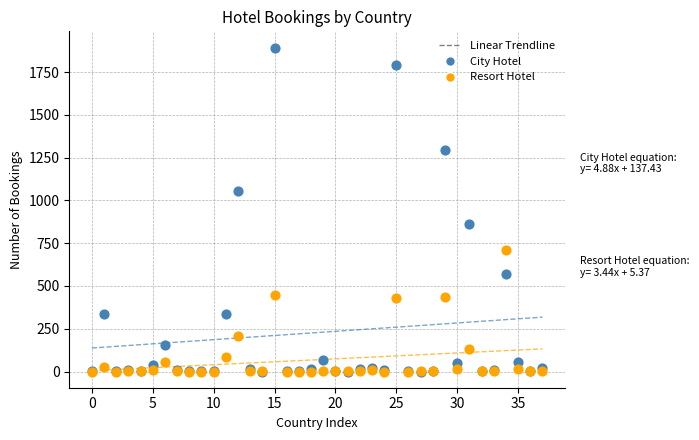

In the City Hotel series, what Y value is closest to 947?

865